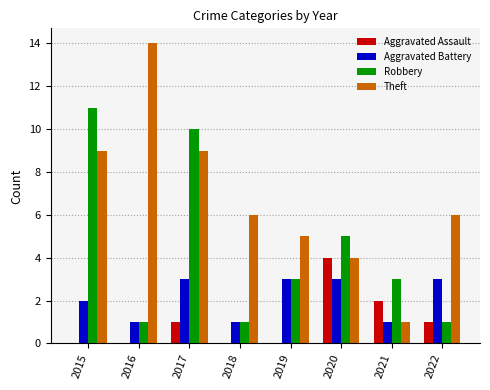

At which category is the sum across all series the highest?

2017